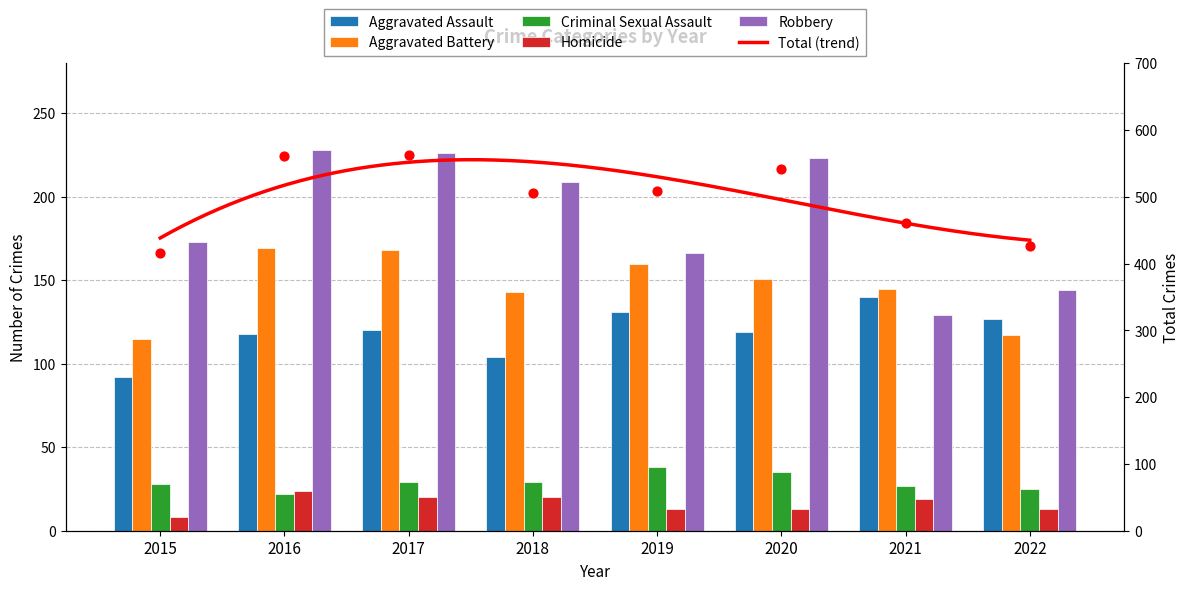

Which series contains the lowest Y value?

Homicide